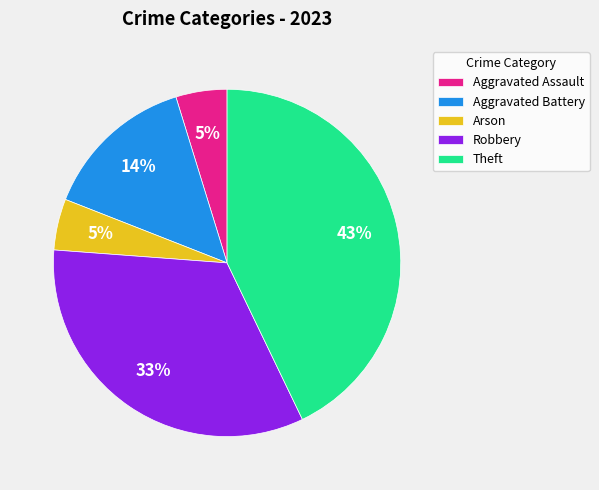

What is the largest slice in the pie chart?

Theft